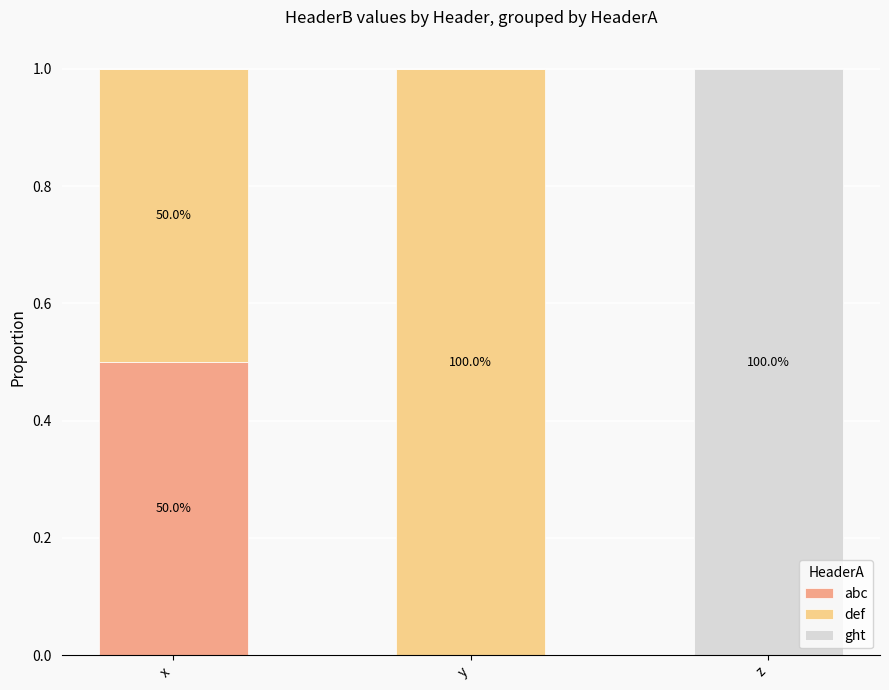

What is the total value across all series at z?

1.0